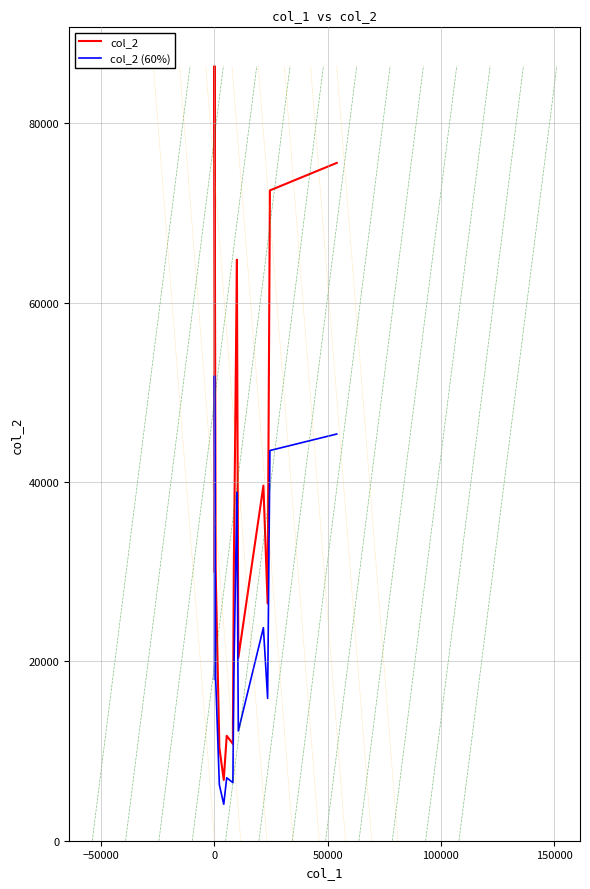

At 0, list the series in order from largest to smallest.

col_2, col_2 (60%)